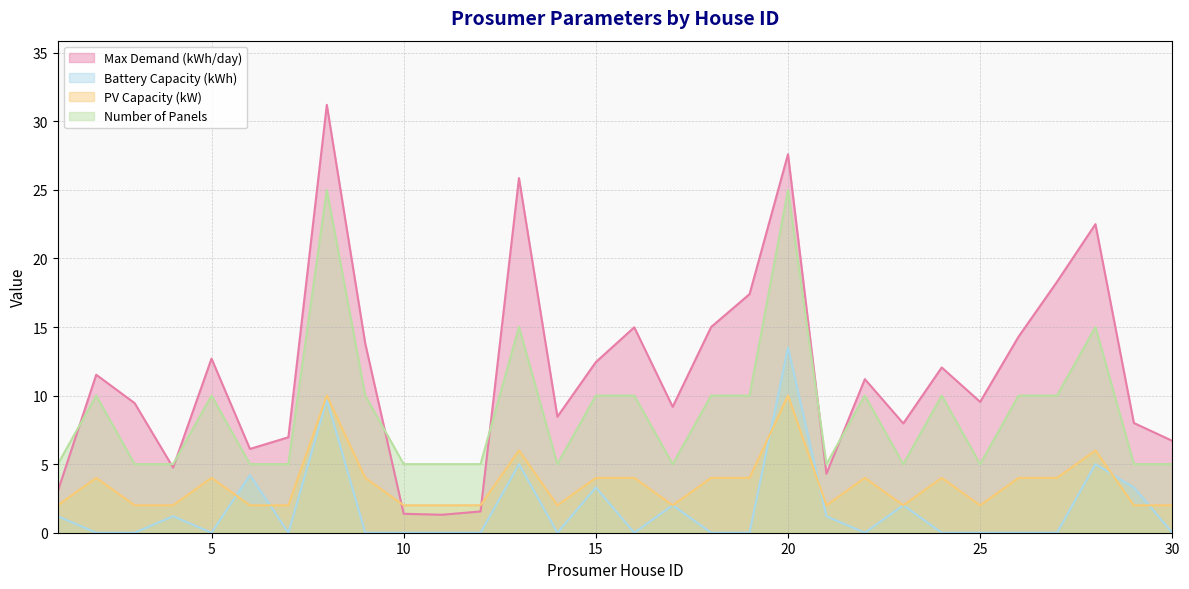

List the series in order of their overall mean, highest first.

Max Demand (kWh/day), Number of Panels, PV Capacity (kW), Battery Capacity (kWh)